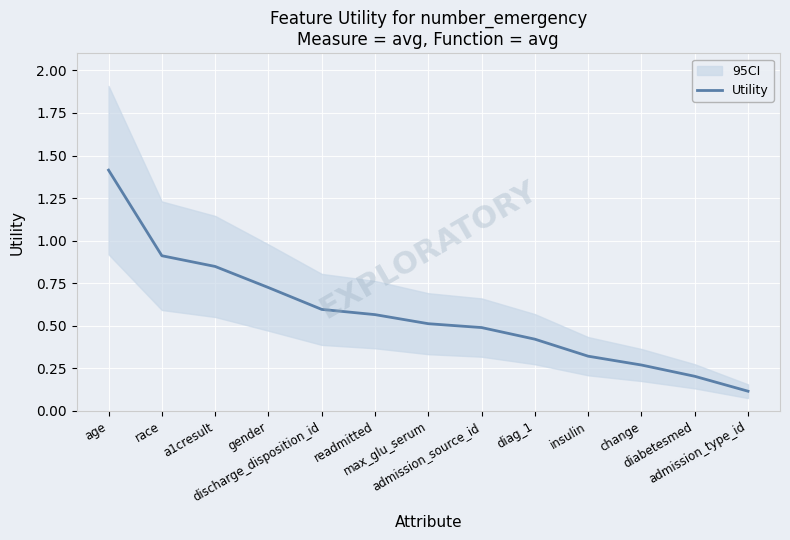

The value at admission_type_id is 0.1. True or false?

True